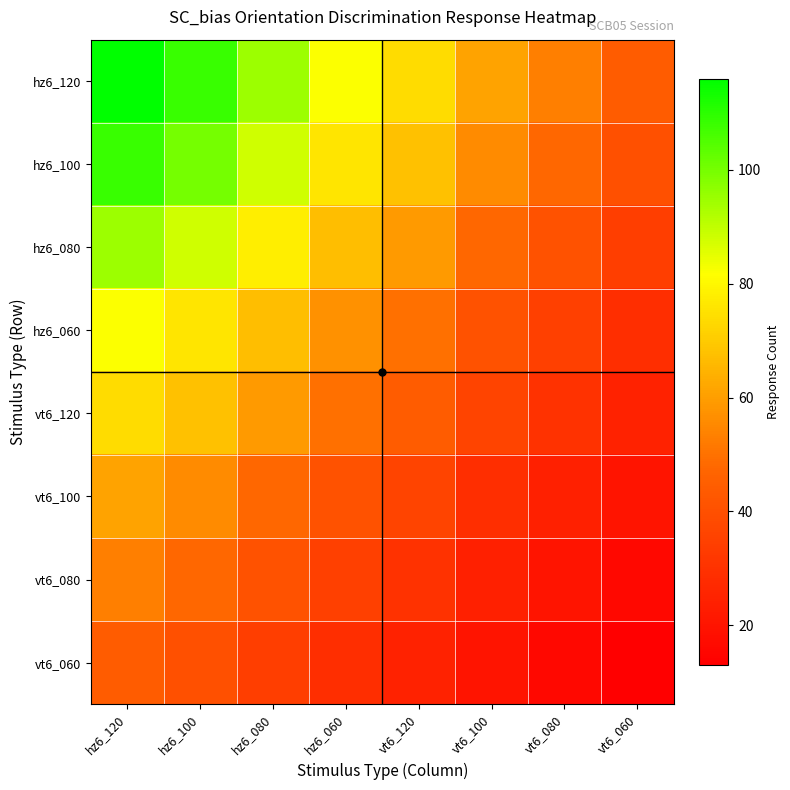

Between hz6_080 and vt6_060, which is larger?

hz6_080